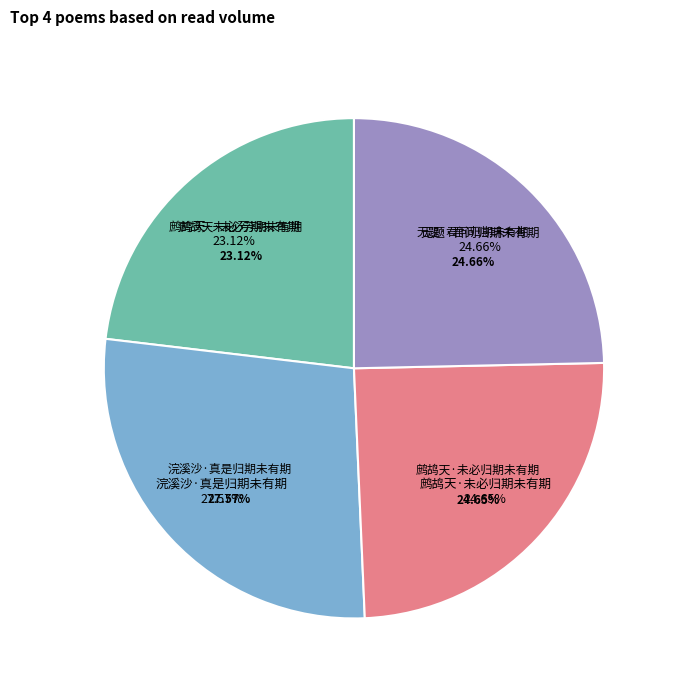

Which slice is the smallest?

鹧鸪天·未必芳期未有期